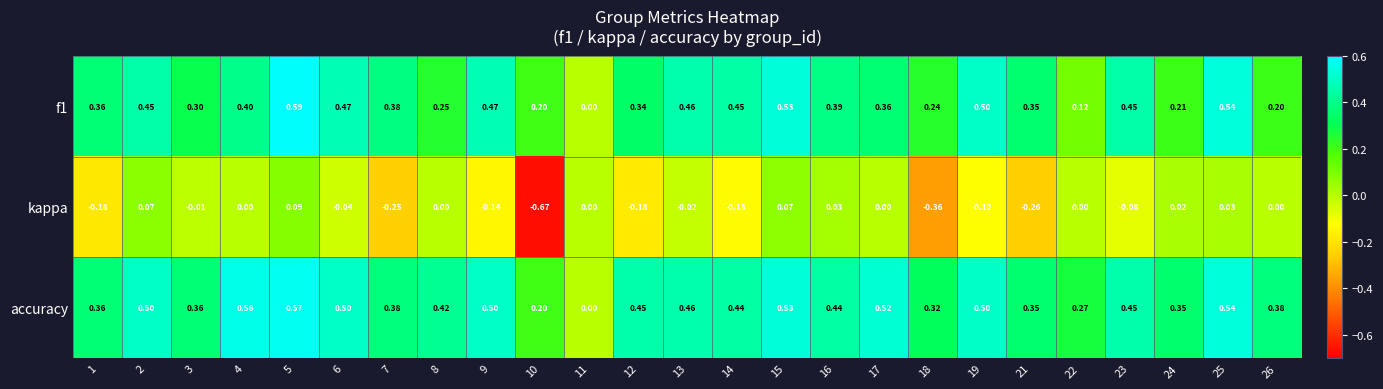

Rank the series by their maximum value, from lowest to highest.

kappa, accuracy, f1